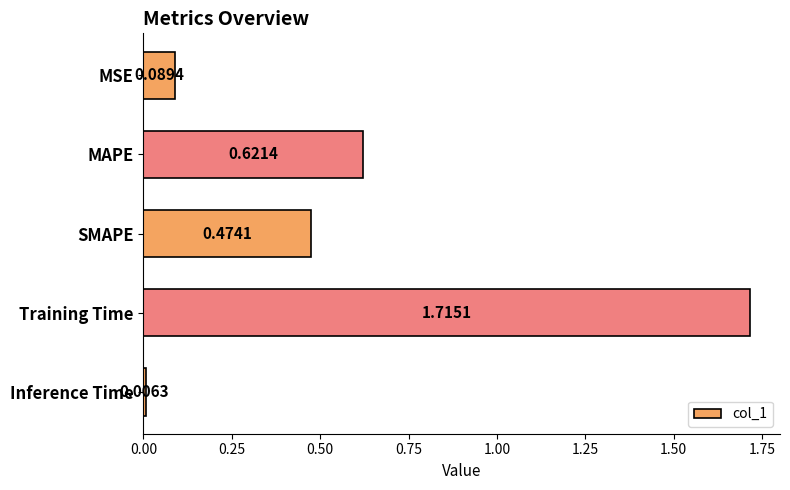

What is the change in value from MSE to MAPE?

+0.5